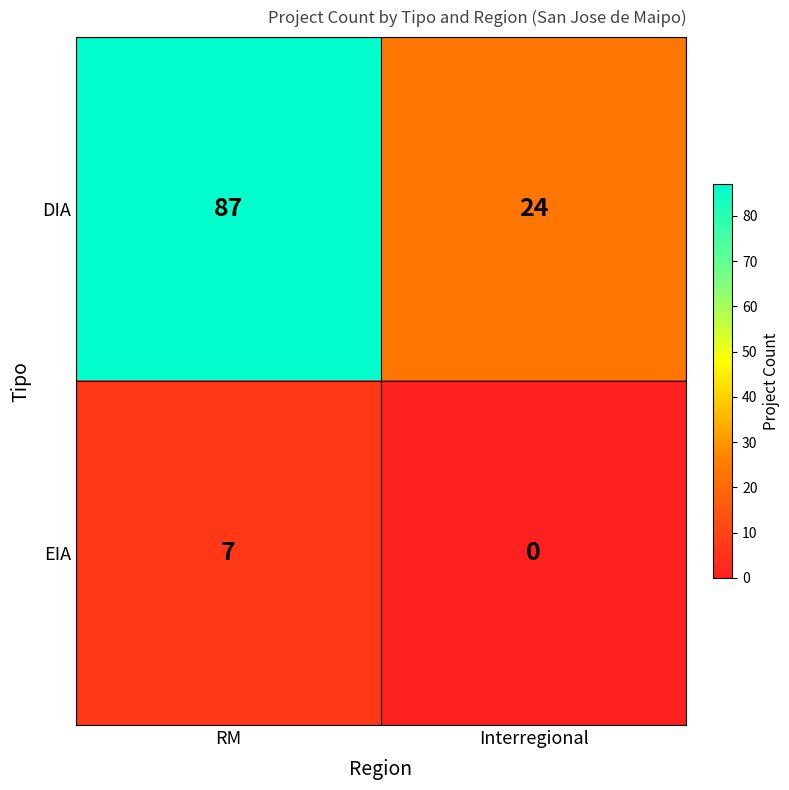

Reading left to right, transcribe all the data shown in this chart.

DIA: 87	24
EIA: 7	0